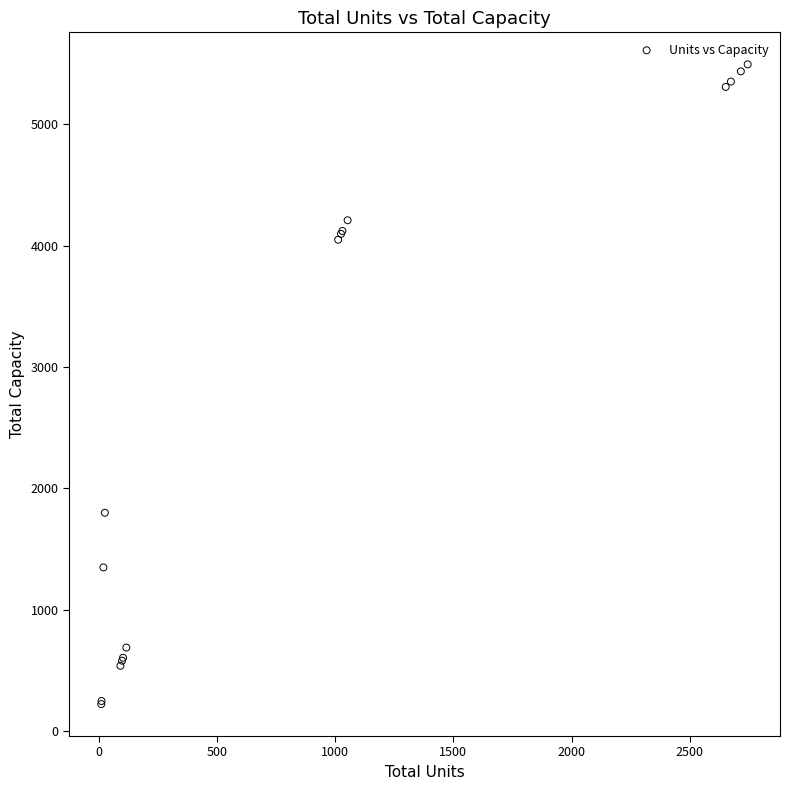

What Y value in the scatter plot is closest to 2858?

1800